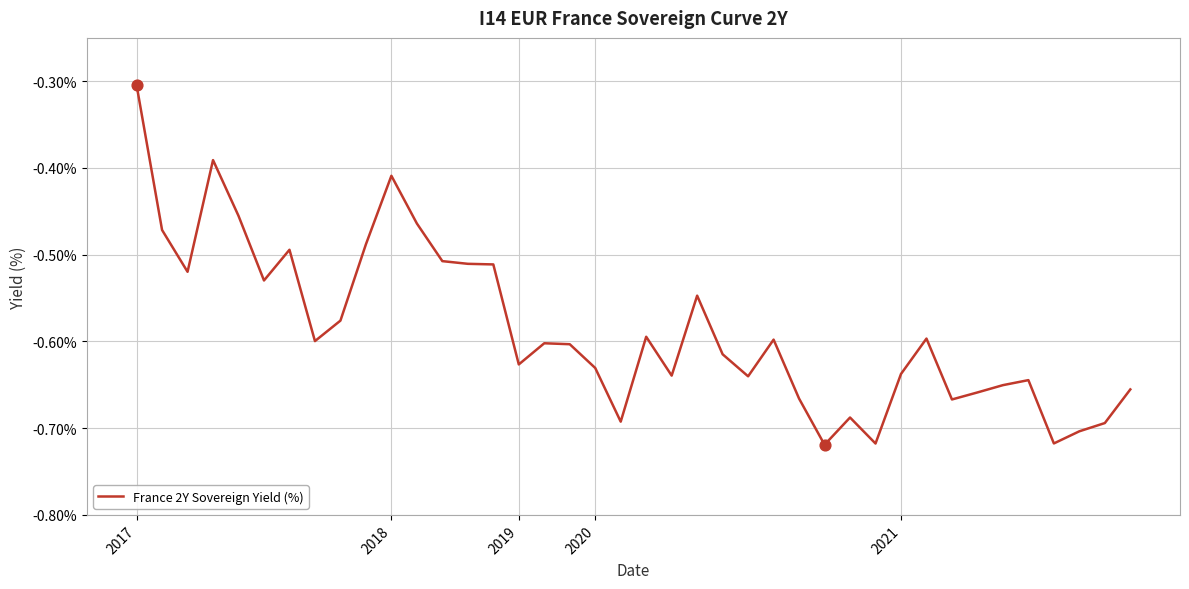

What is the greatest value displayed?

-0.3